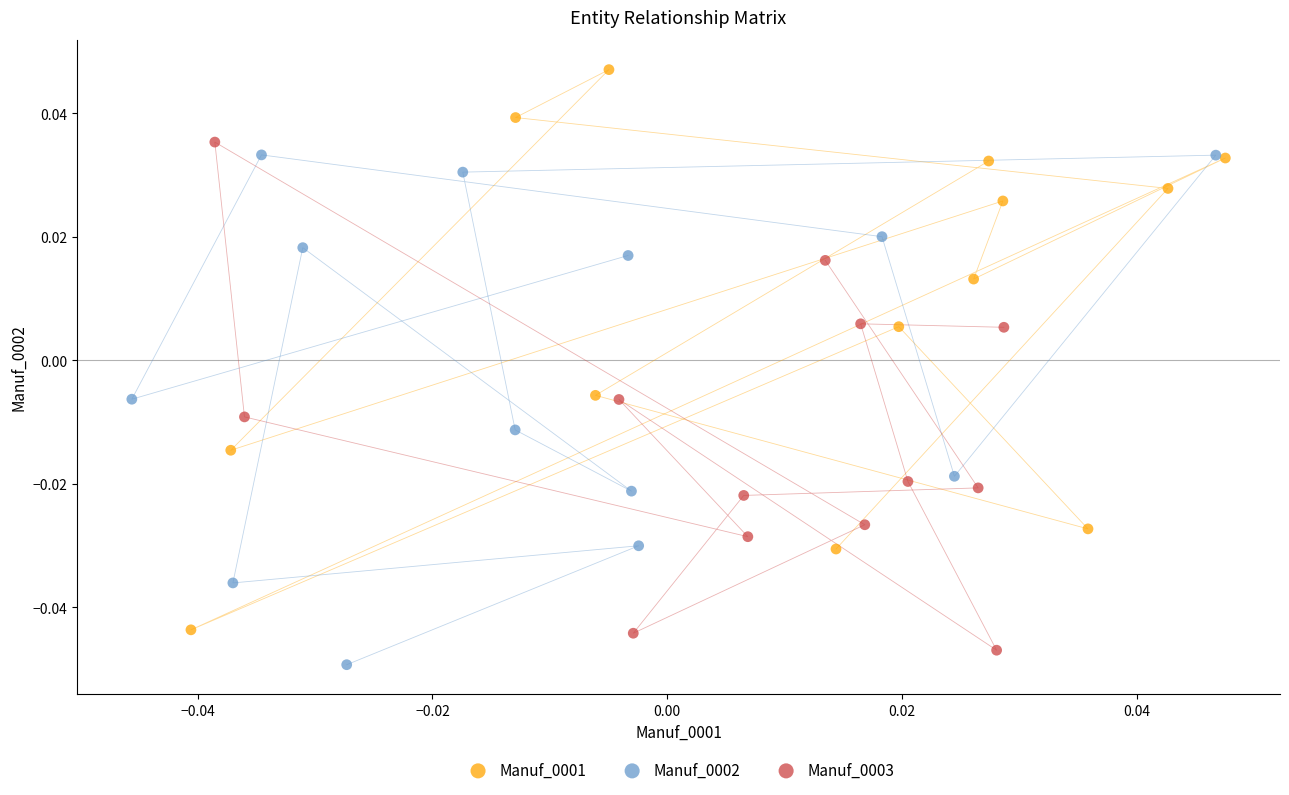

Which series reaches the maximum Y coordinate?

Manuf_0001